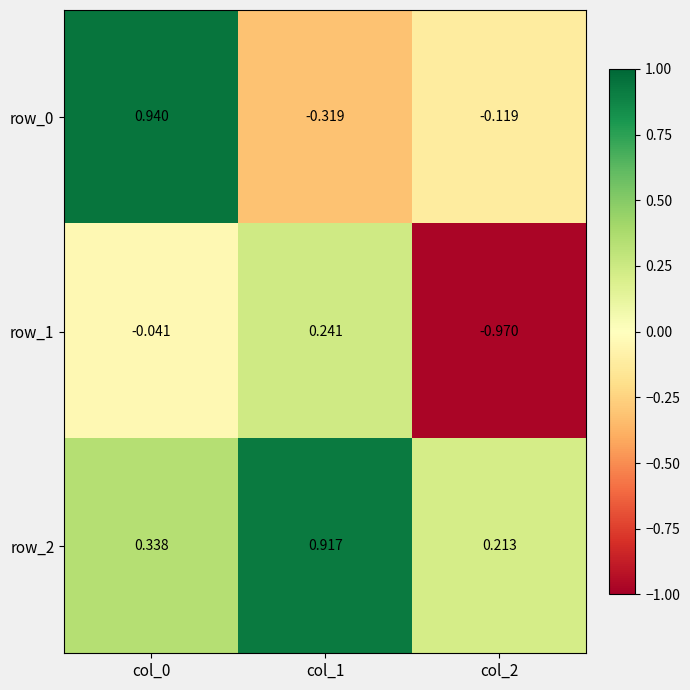

Is the value of row_0 at col_0 greater than the value of row_2 at col_2?

Yes